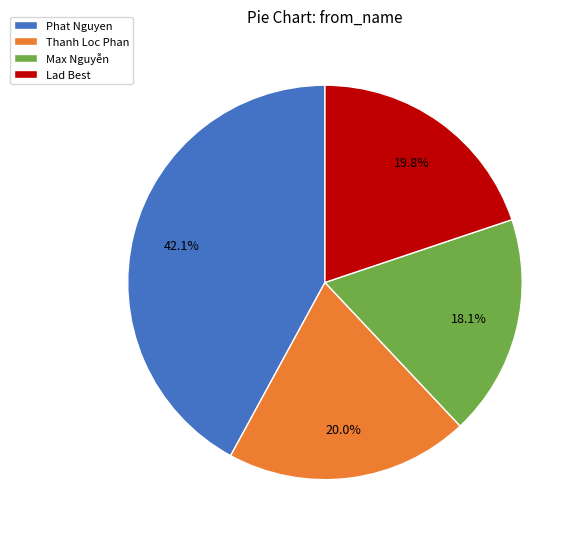

Count the number of slices in the pie.

4